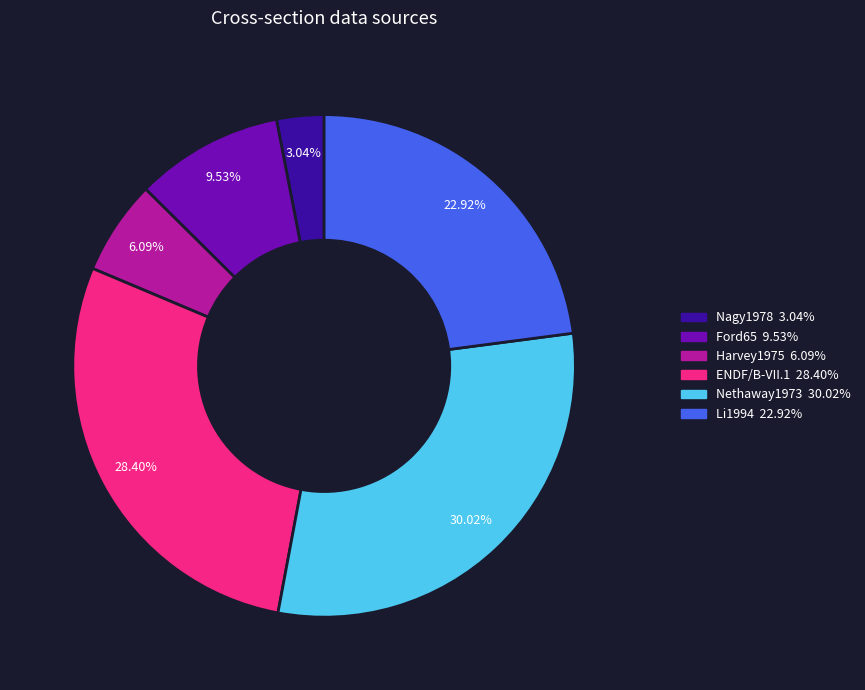

Is there any slice that represents more than half of the pie?

No